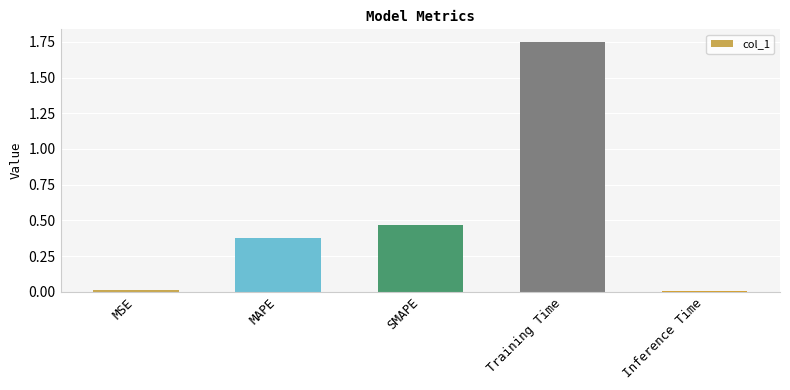

True or false: the data shows 0.7 at SMAPE.

False